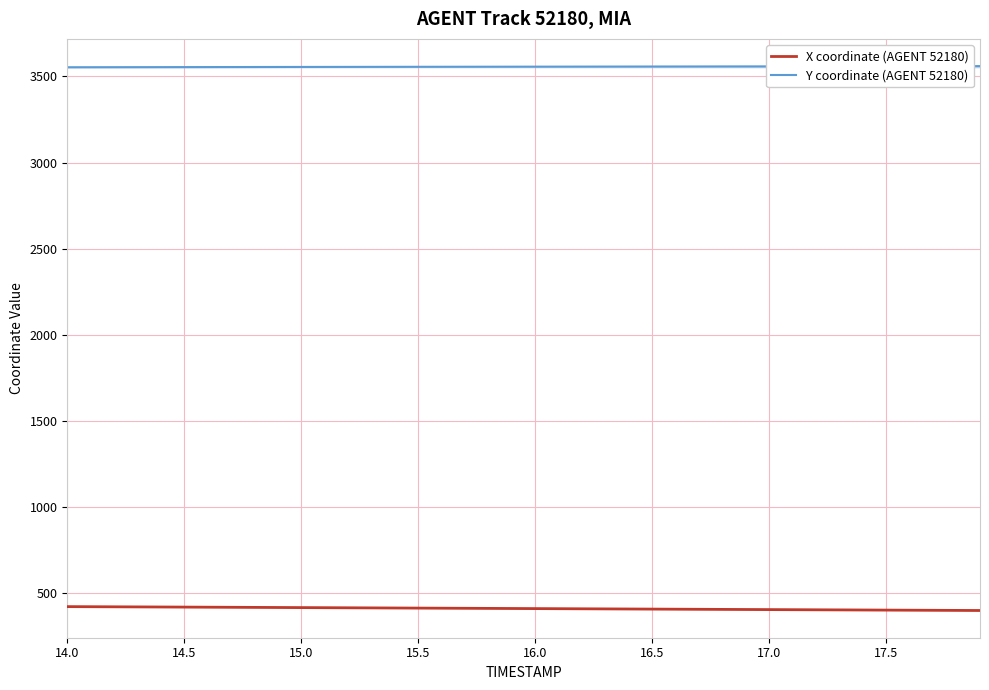

What is the lowest value of the Y coordinate (AGENT 52180) series?

3553.5